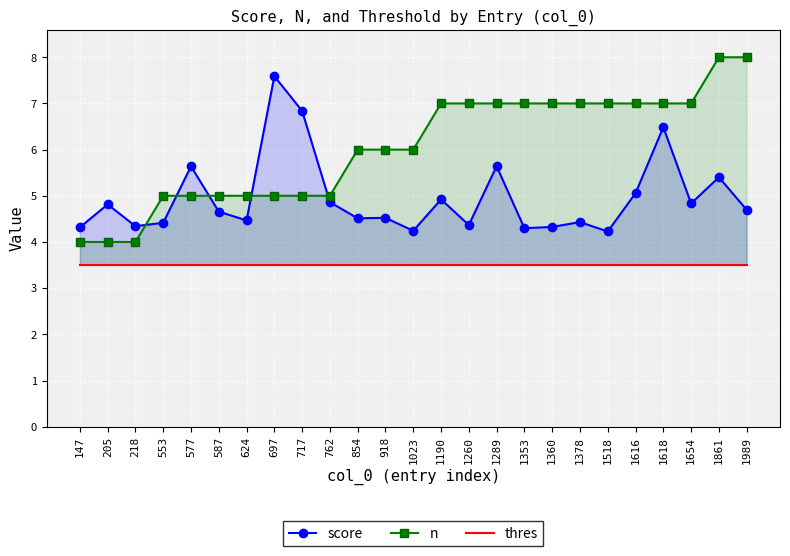

Which has a higher value, 854 or 205?

205